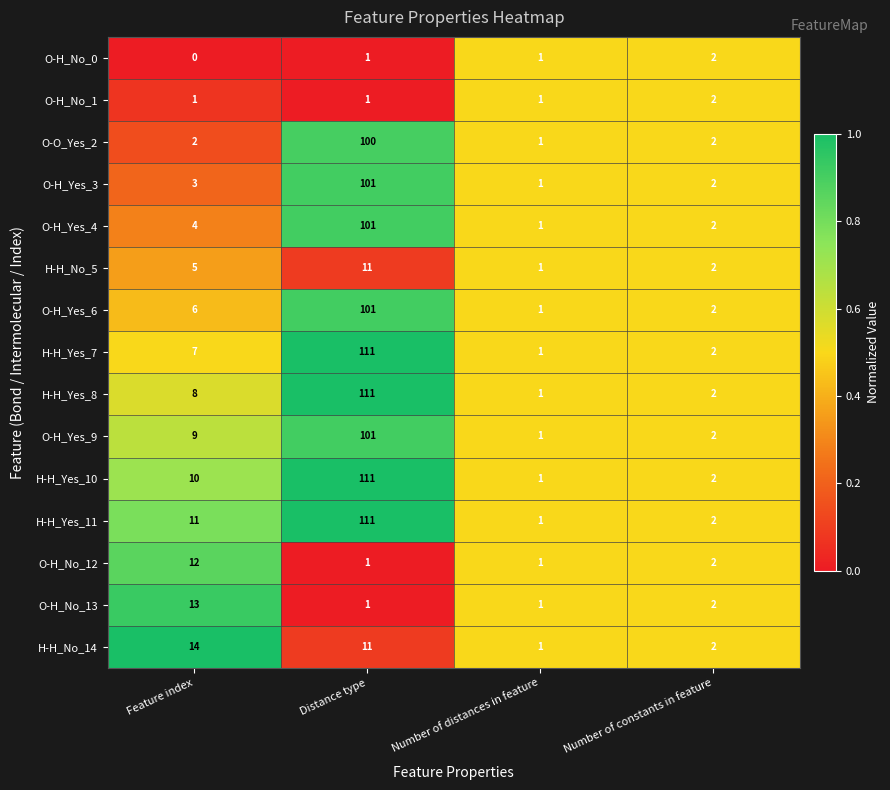

How many categories are shown in the chart?

4